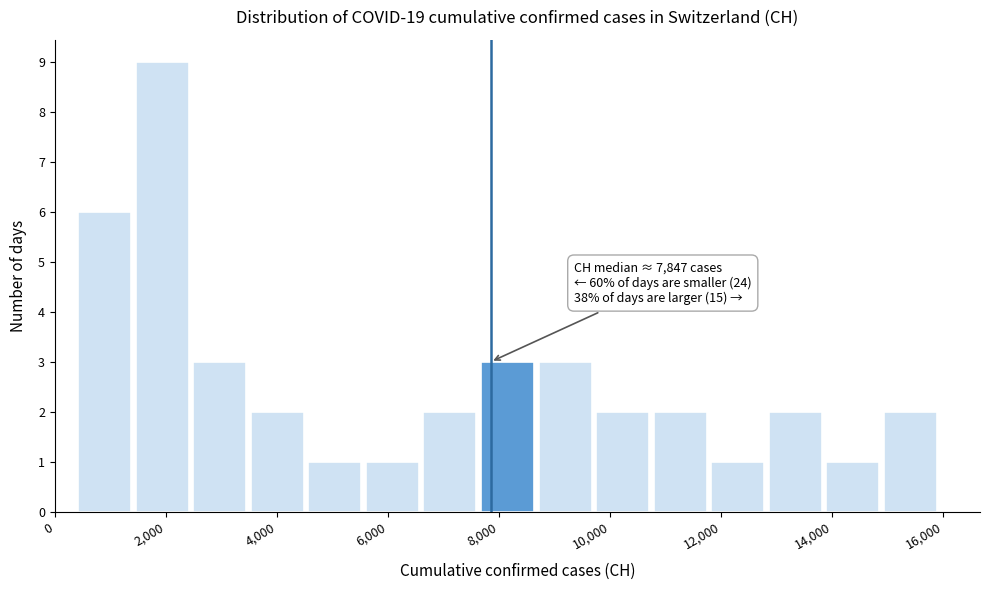

Over which range of the x-axis is the bar tallest?

1400 to 2400